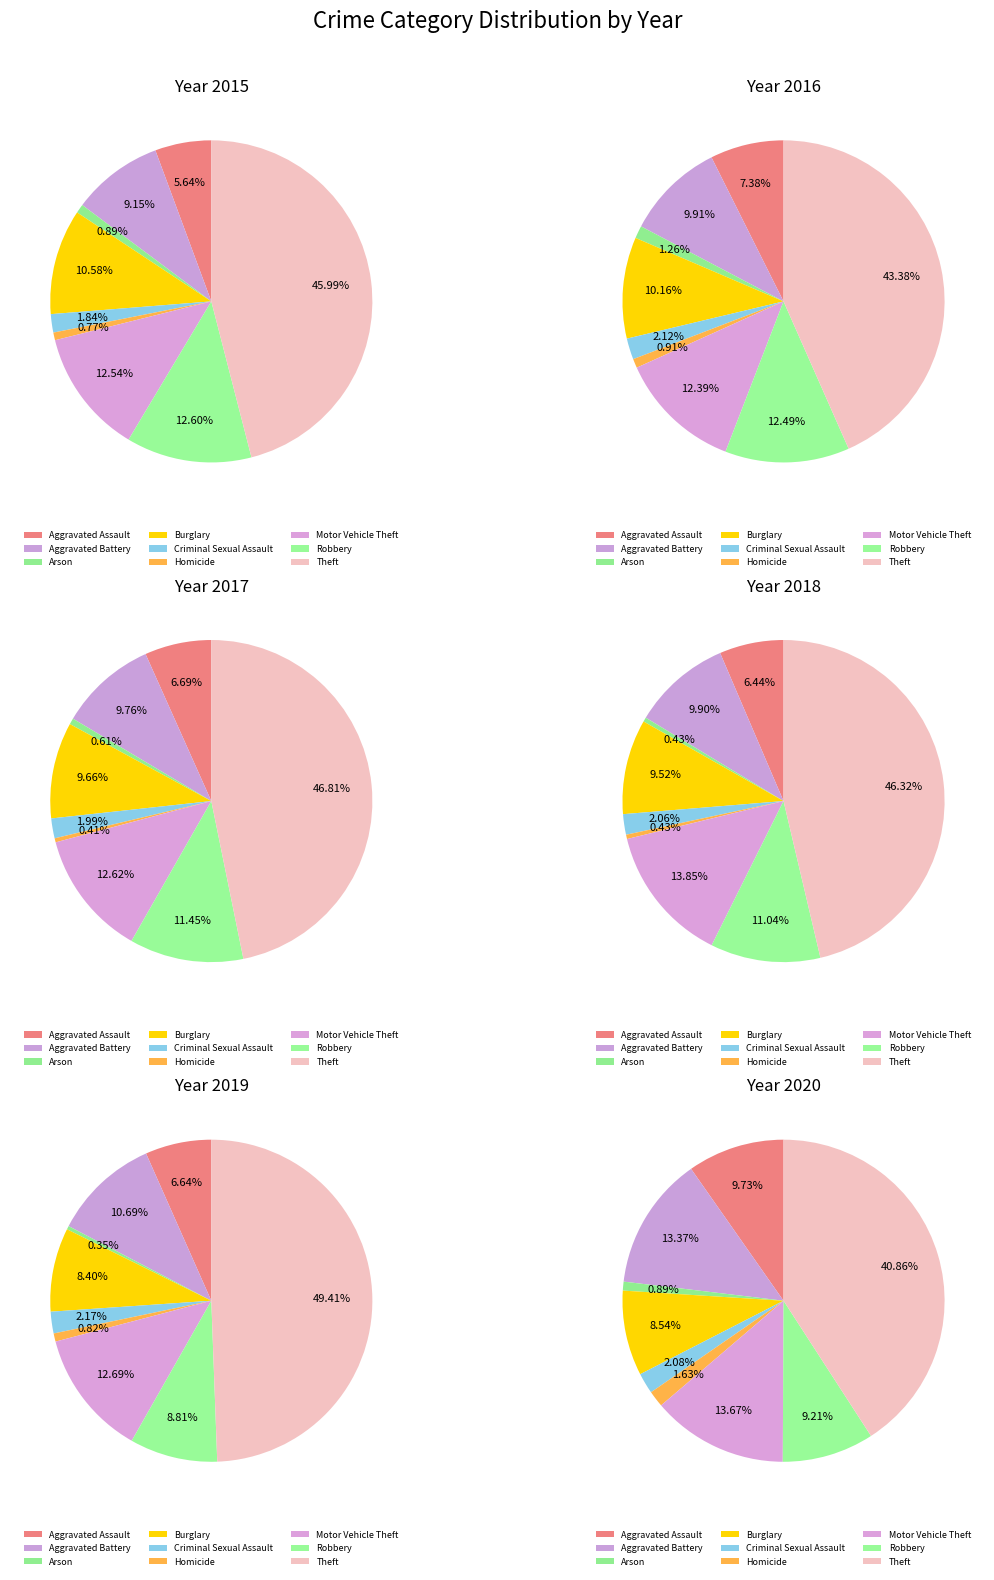

Does Arson account for over 50% of the chart?

No